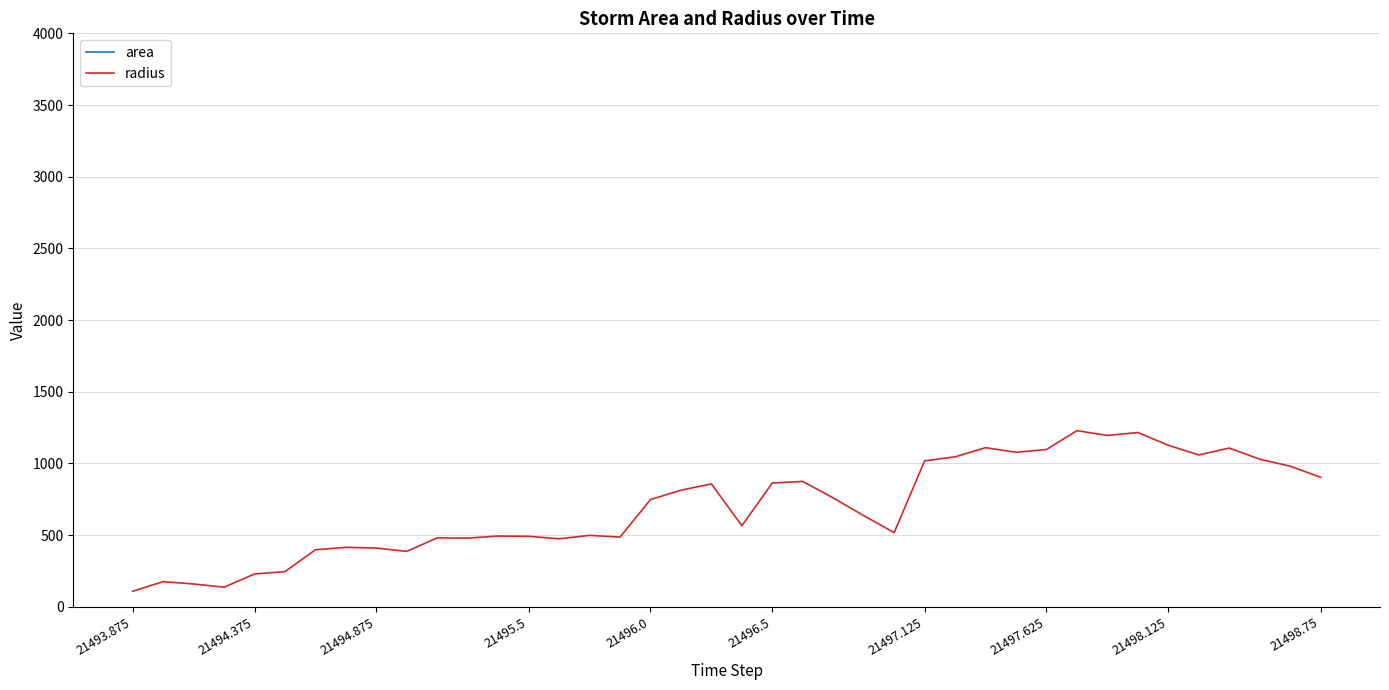

Is it true that area equals 4760904.4 at 21497.125?

False